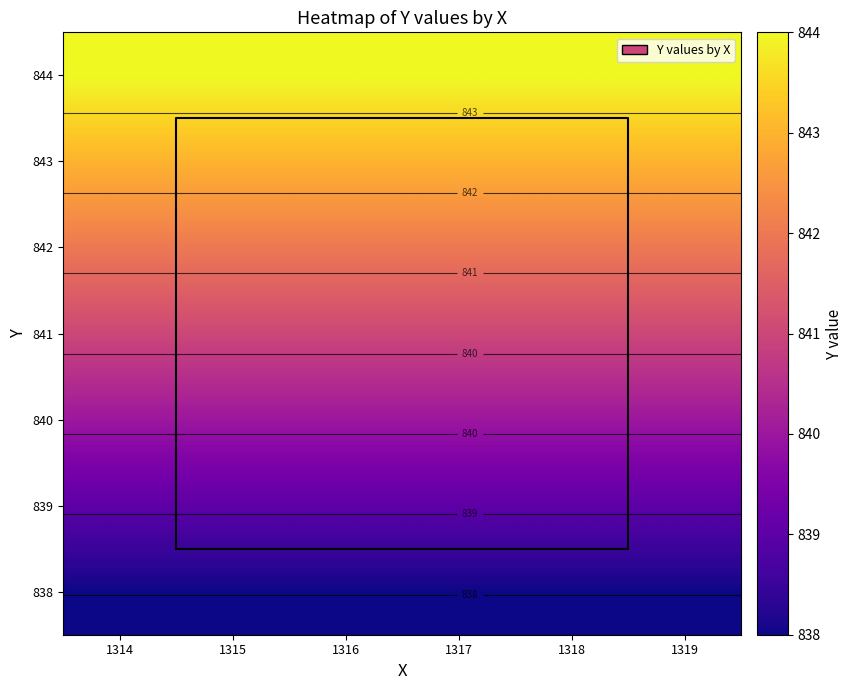

List the labels in order of 839 value, smallest first.

1314, 1315, 1316, 1317, 1318, 1319